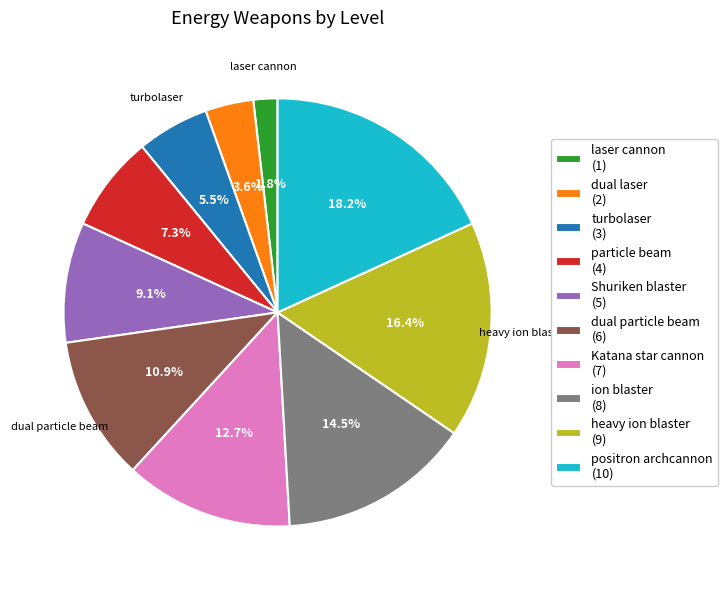

How many segments does this pie chart have?

10